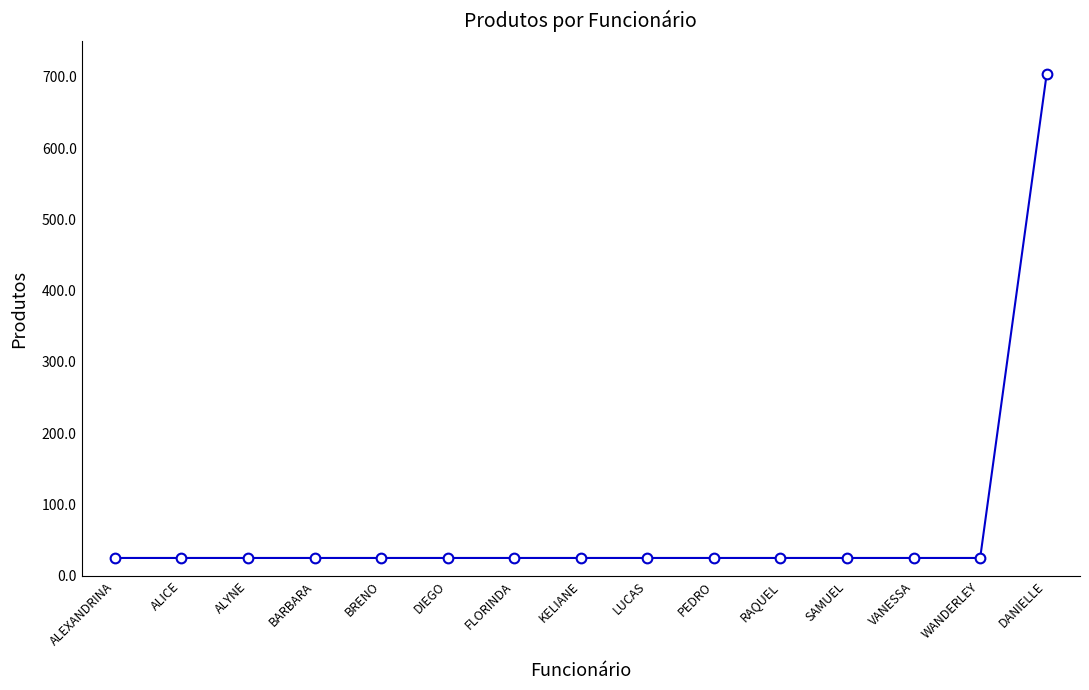

What is the sum of the values at FLORINDA and SAMUEL?

50.3